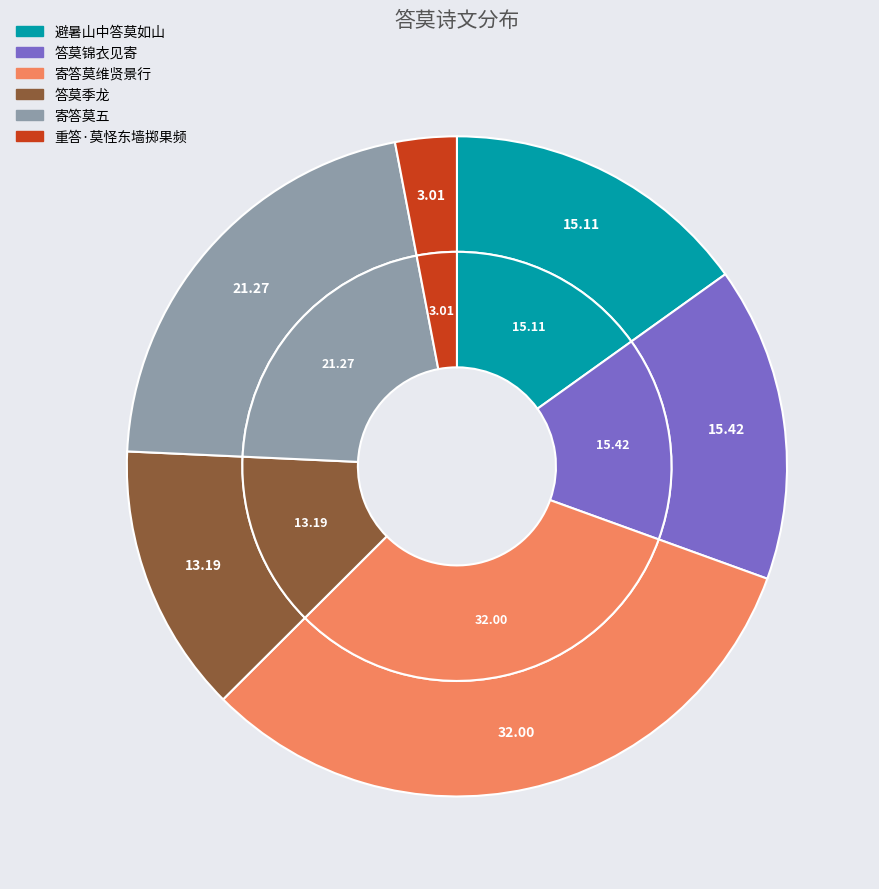

The 答莫锦衣见寄 slice represents 27% of the pie. True or false?

False